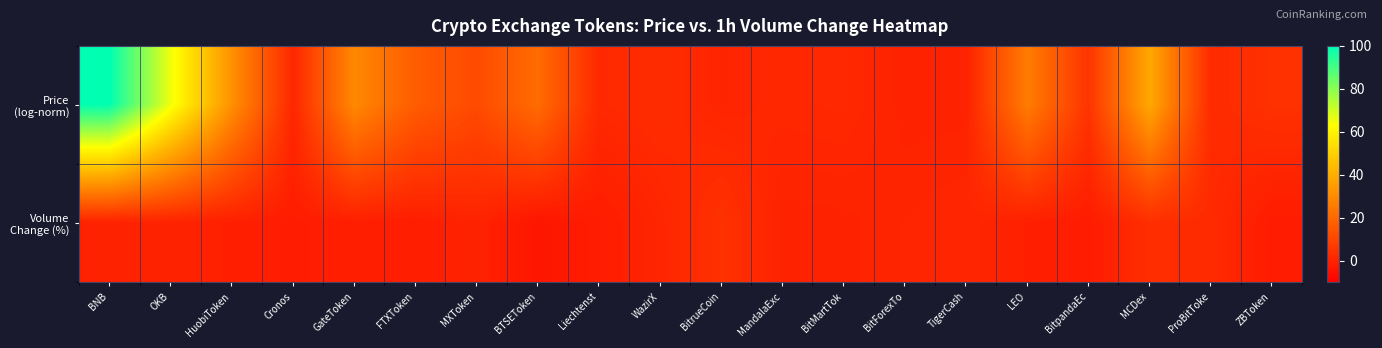

Rank the series by their maximum value, from lowest to highest.

Volume Change (%), Price (log-norm)